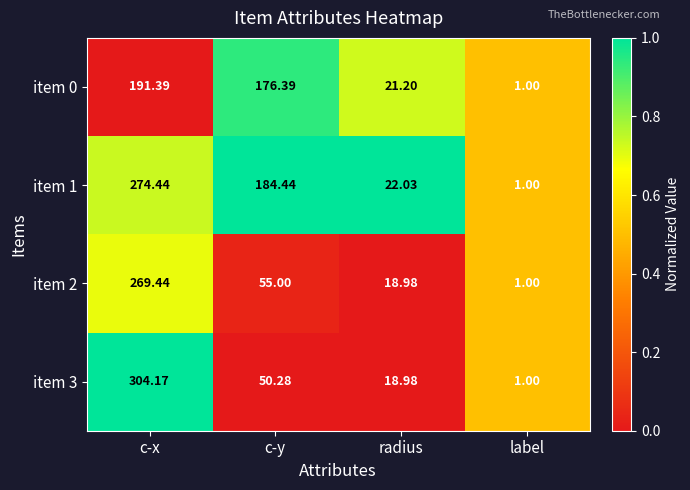

At which label is item 1 closest to 137?

c-y